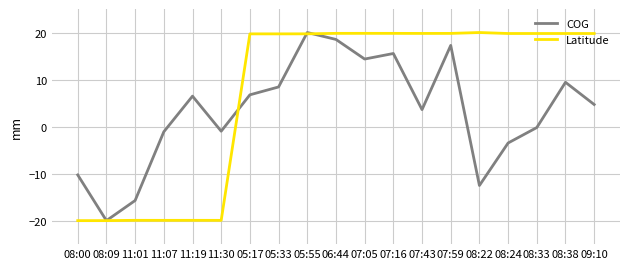

List the series in order of their overall mean, highest first.

Latitude, COG